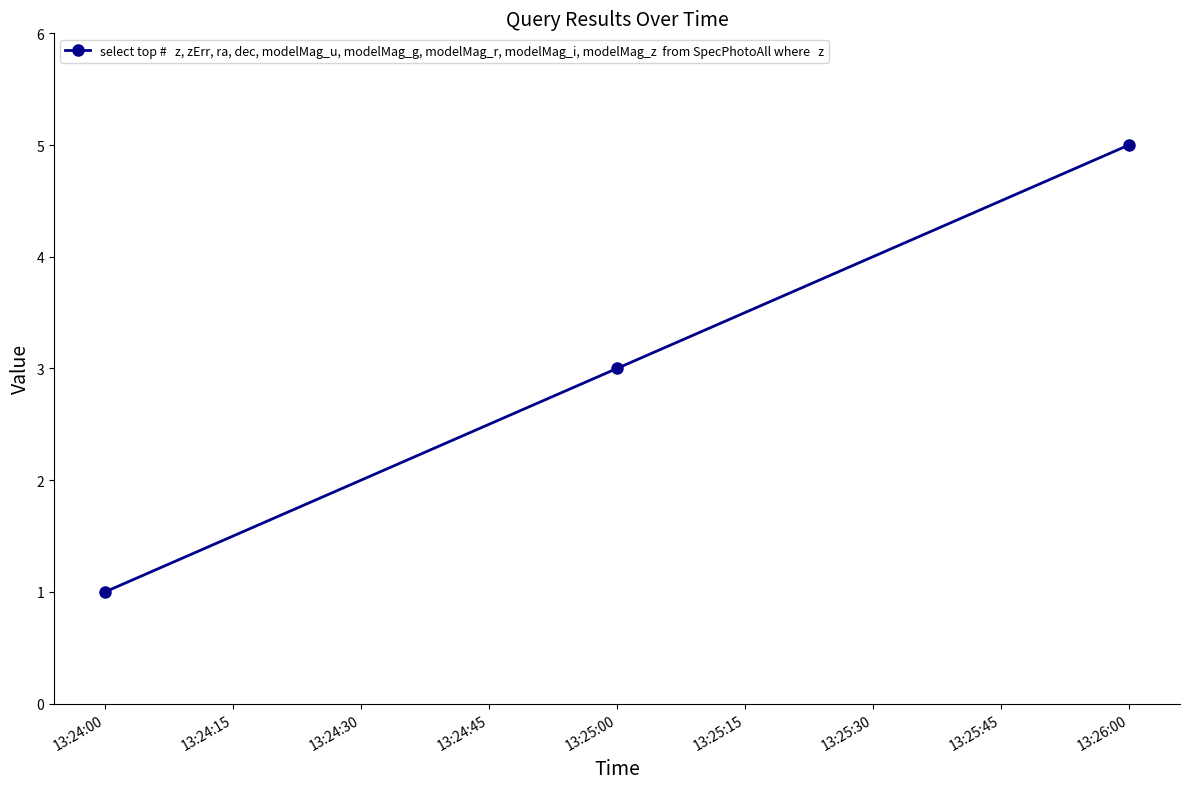

What is the minimum value shown in the chart?

1